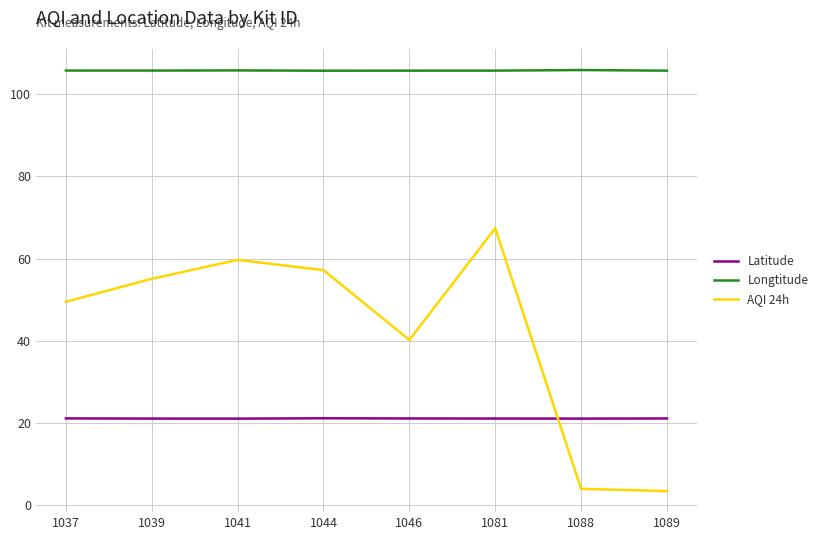

What is the smallest value displayed?

3.3